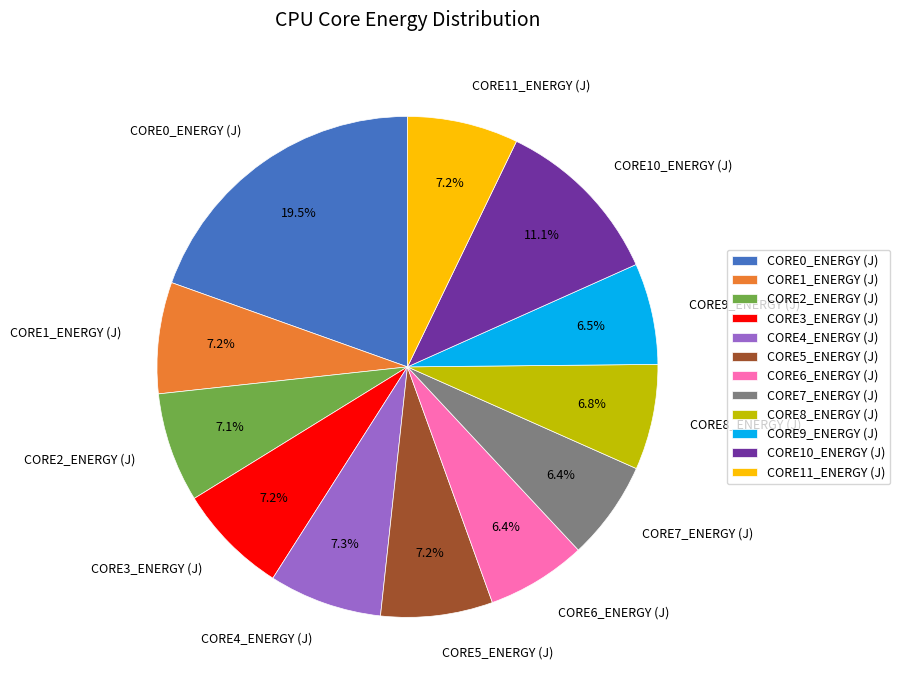

Does CORE5_ENERGY (J) account for over 50% of the chart?

No